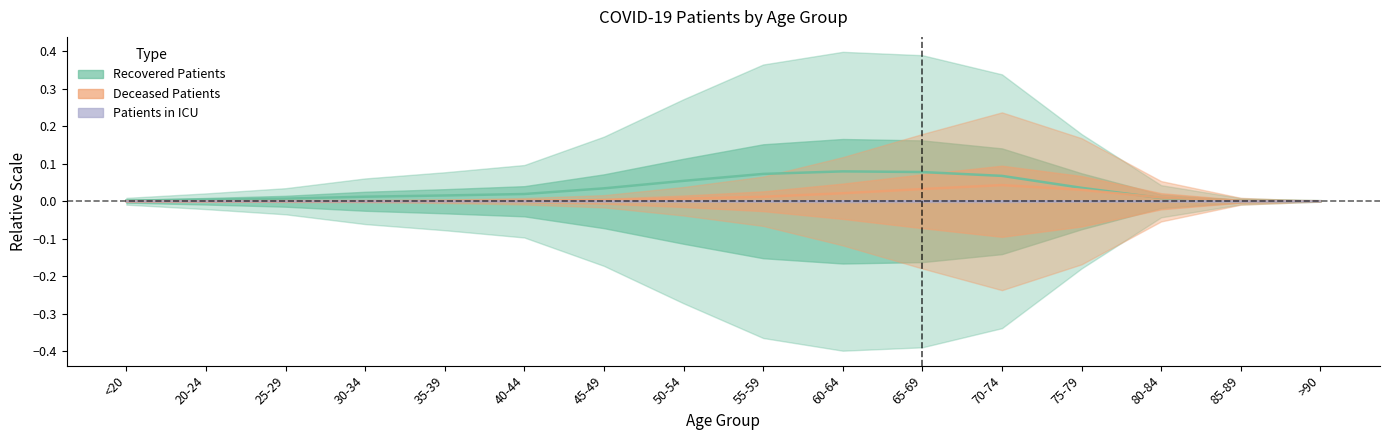

In recovered_patients, how many points are higher than both neighbors (excluding endpoints)?

1